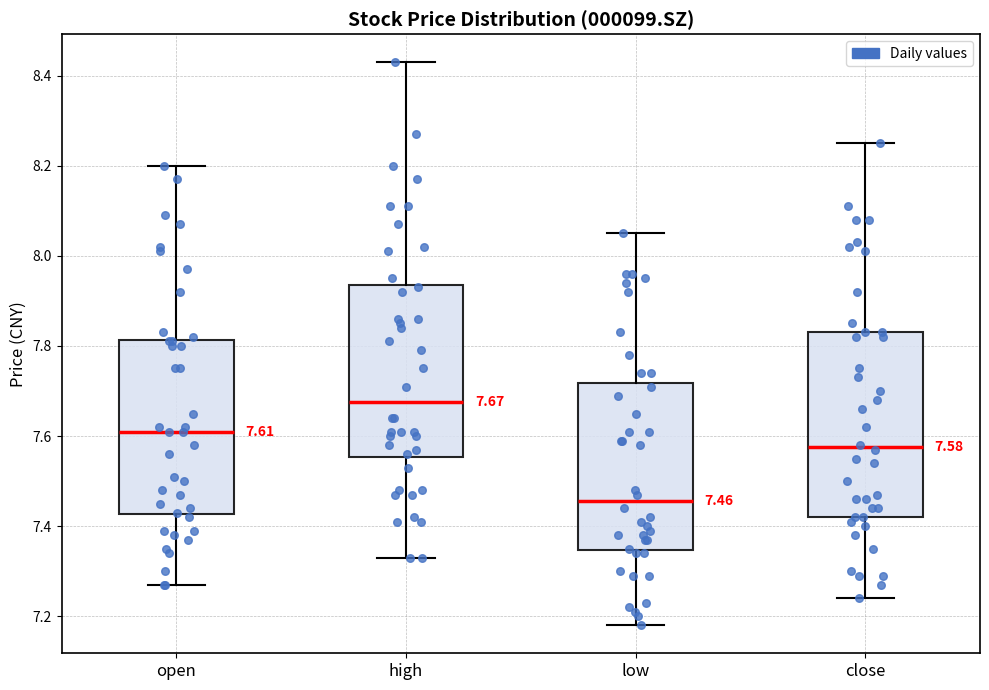

Which box's median line is the lowest?

low